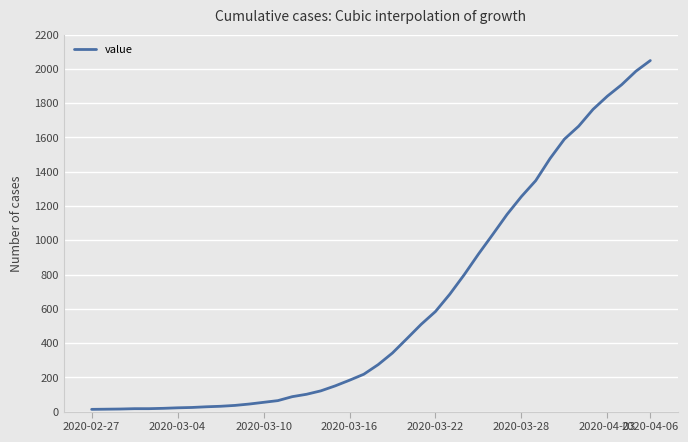

What is the sum of all values?

24864